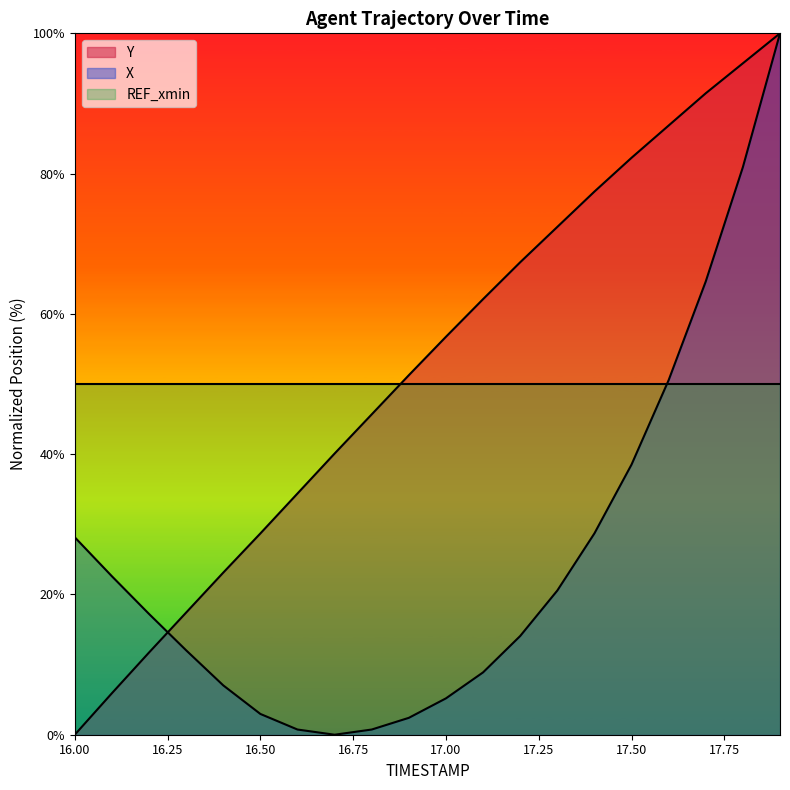

Rank the categories by X value from highest to lowest.

17.9, 17.8, 17.7, 17.6, 17.5, 17.4, 16.0, 16.1, 17.3, 16.2, 17.2, 16.3, 17.1, 16.4, 17.0, 16.5, 16.9, 16.6, 16.8, 16.7